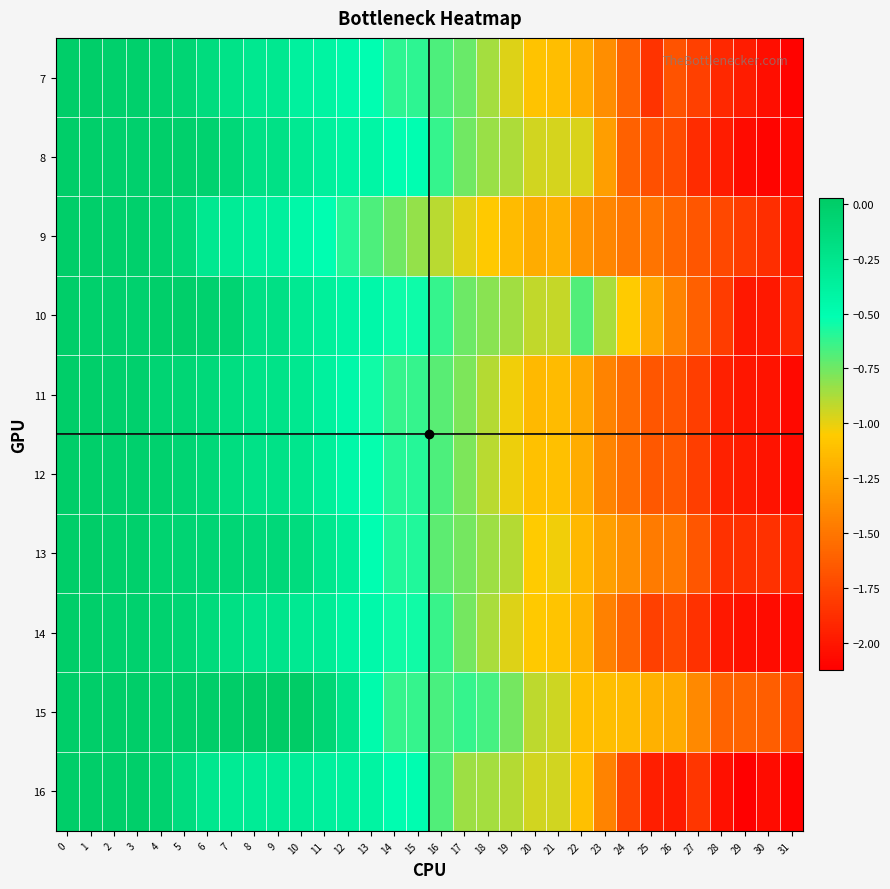

What is the spread (max minus min) of values at 29?

0.5